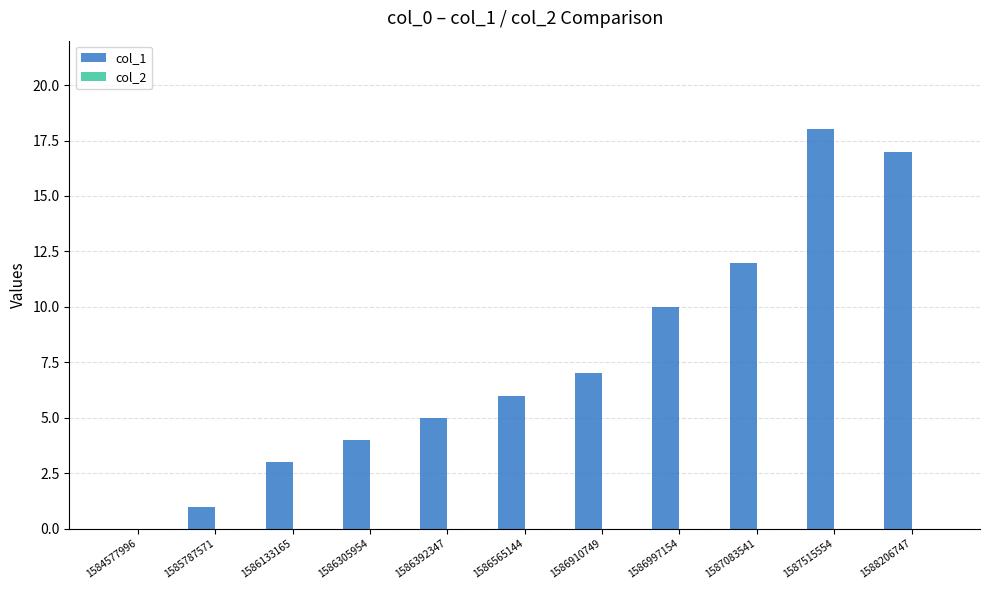

What is the approximate value at 1587083541?

12